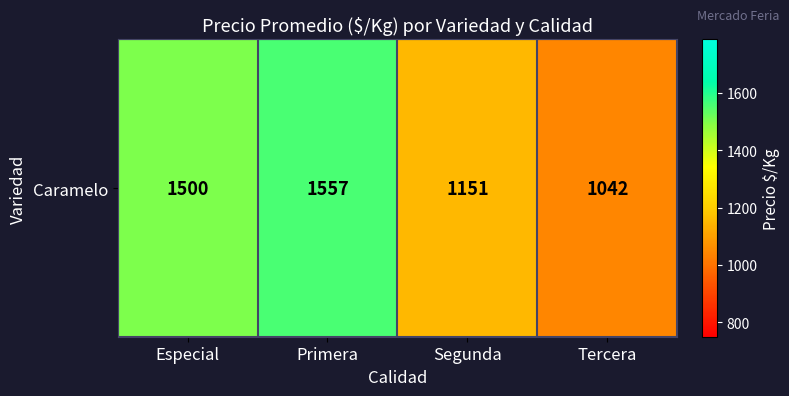

Reading left to right, what are all the values shown in this chart?

1500	1557	1151	1042